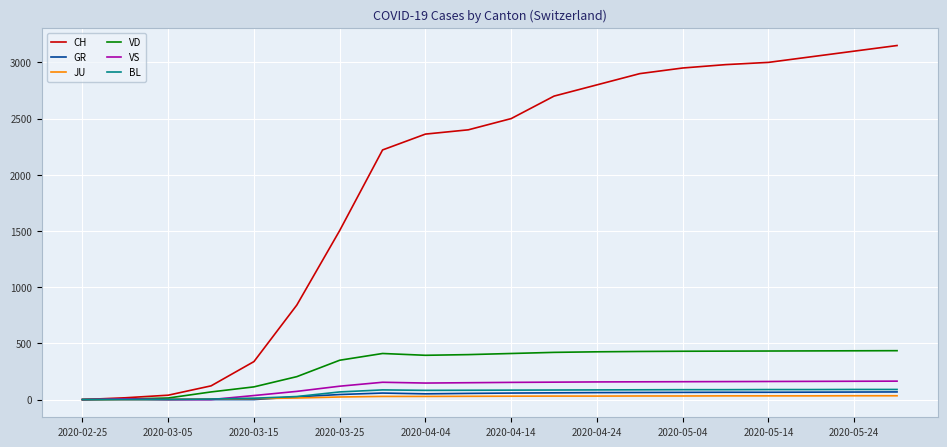

Does the chart have visible grid lines?

Yes